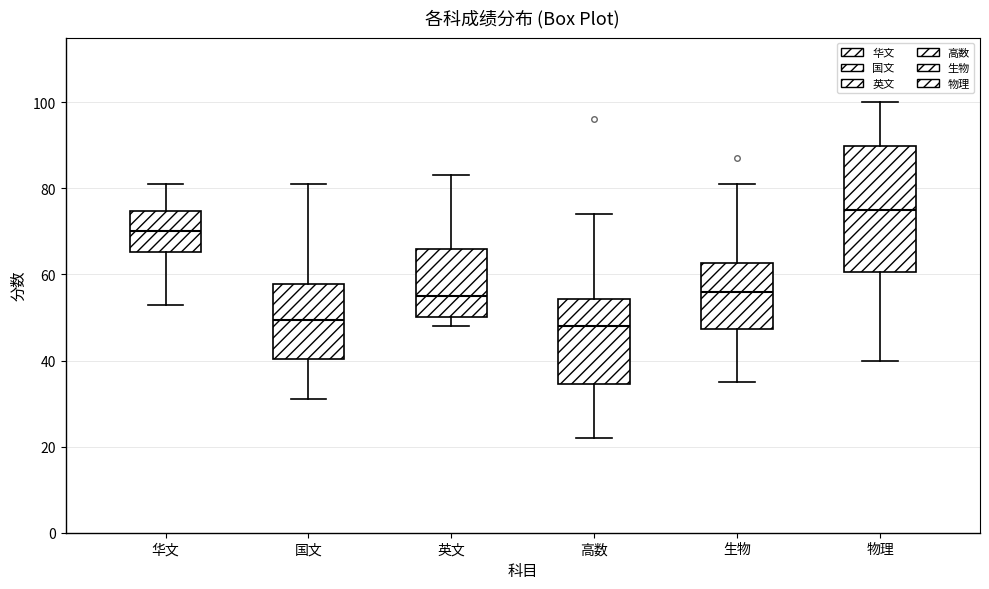

Where is the lower edge of the box for 生物 on the y-axis? The values are not printed on the chart, so give them approximately, as read against the axis.

48